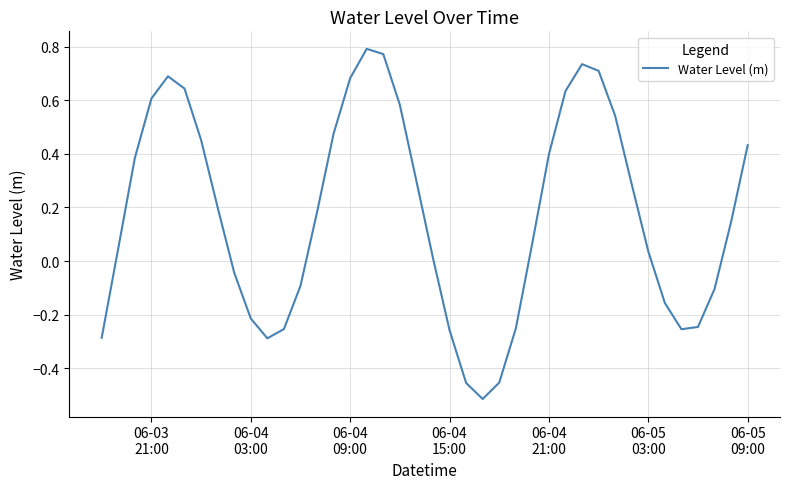

What is the difference between the maximum and minimum values?

1.3